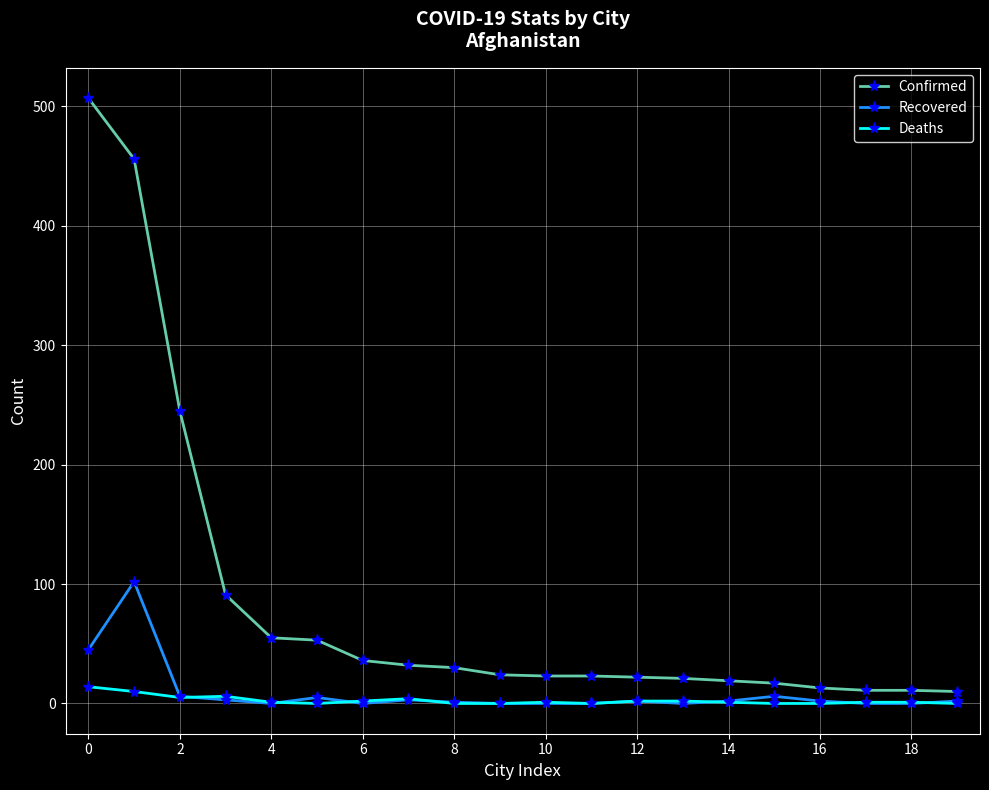

True or false: Recovered has more than 2 interior local peaks.

True